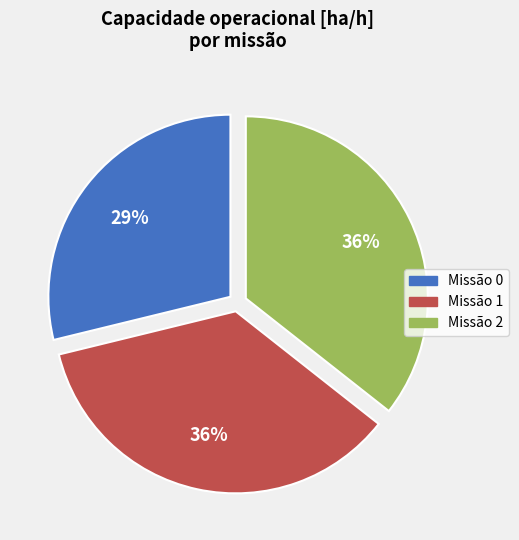

Count the number of slices in the pie.

3